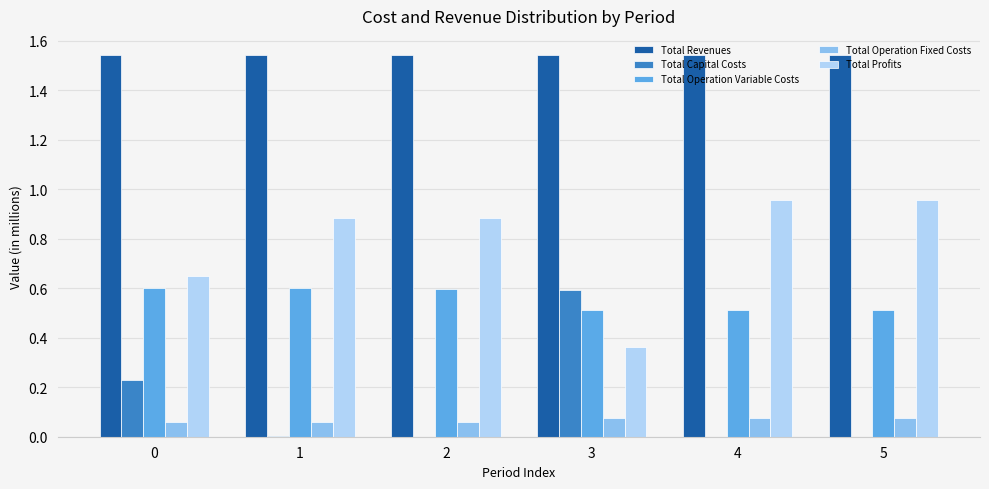

Is the value of Total Operation Fixed Costs at 5 greater than the value of Total Revenues at 0?

No